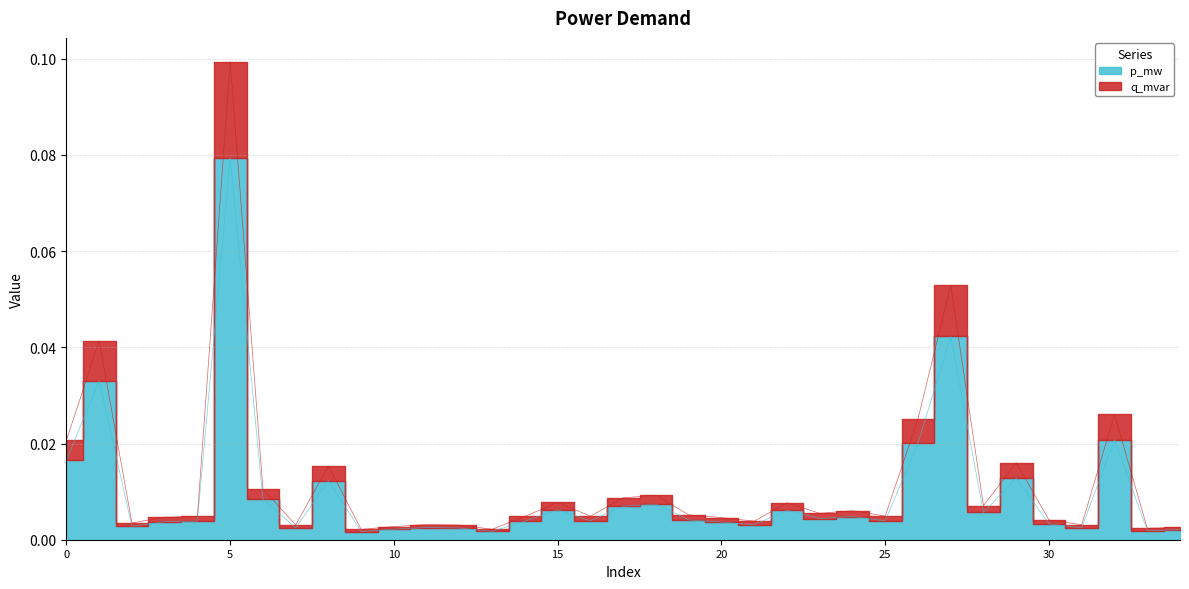

True or false: q_mvar has a value of 0.0 at 16.

False